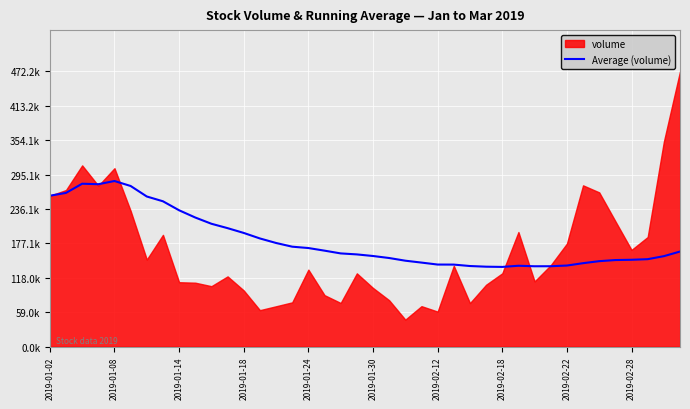

What is the difference between the second highest and second lowest values?

142337.3